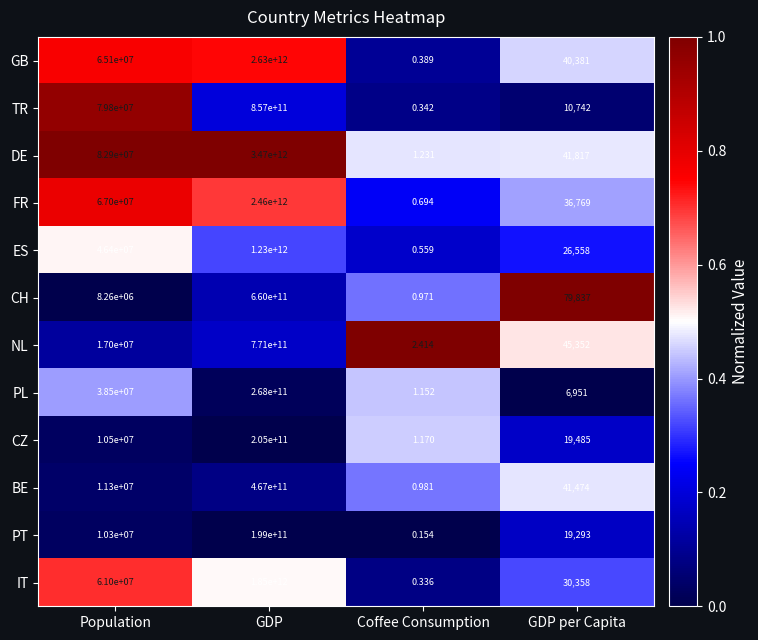

List the series in order of their peak value, lowest first.

PT, CZ, PL, BE, CH, NL, TR, ES, IT, FR, GB, DE